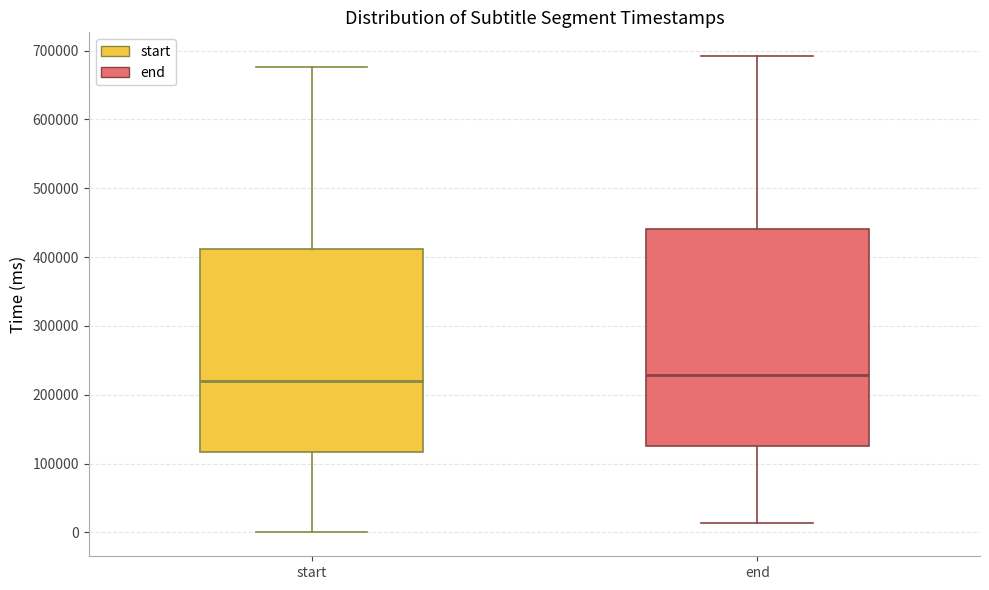

Comparing the boxes themselves (not the whiskers), which one is the tallest?

end